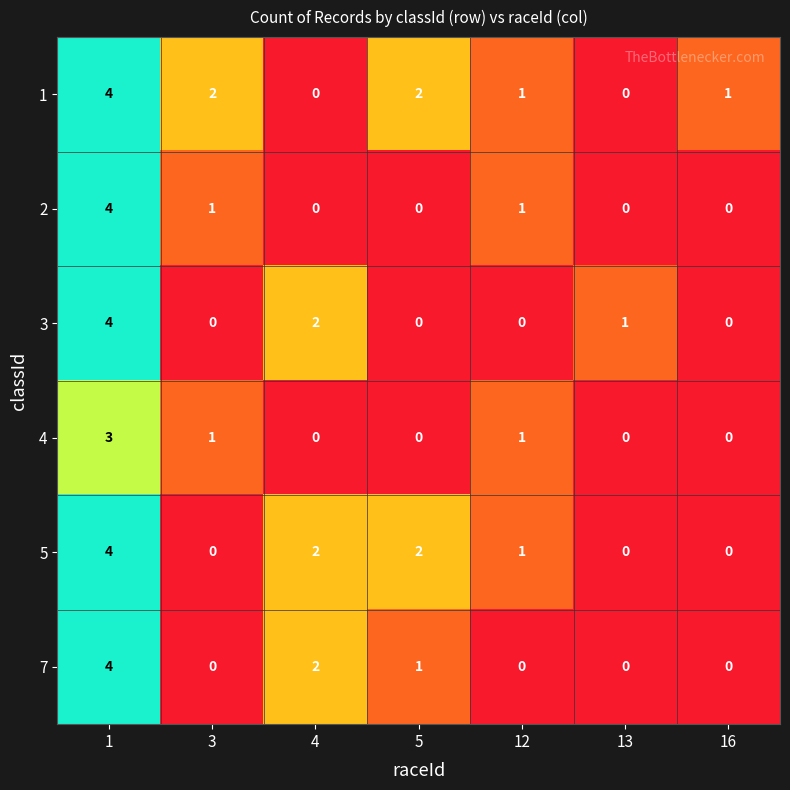

What is the difference between the maximum and minimum values in the 7 series?

4